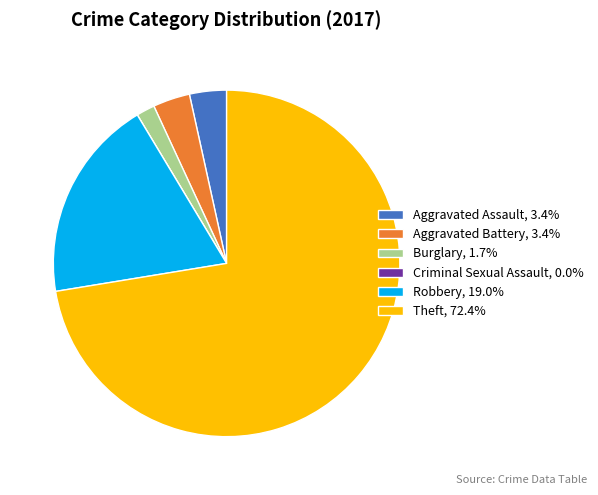

Does Aggravated Assault, 3.4% represent more than half of the total?

No